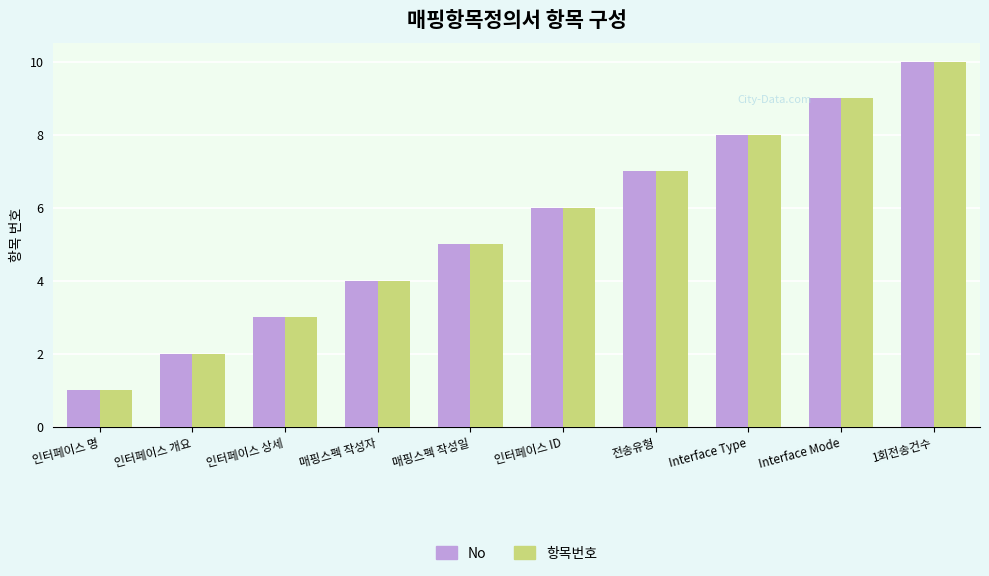

How many values in the No series are below 6?

5